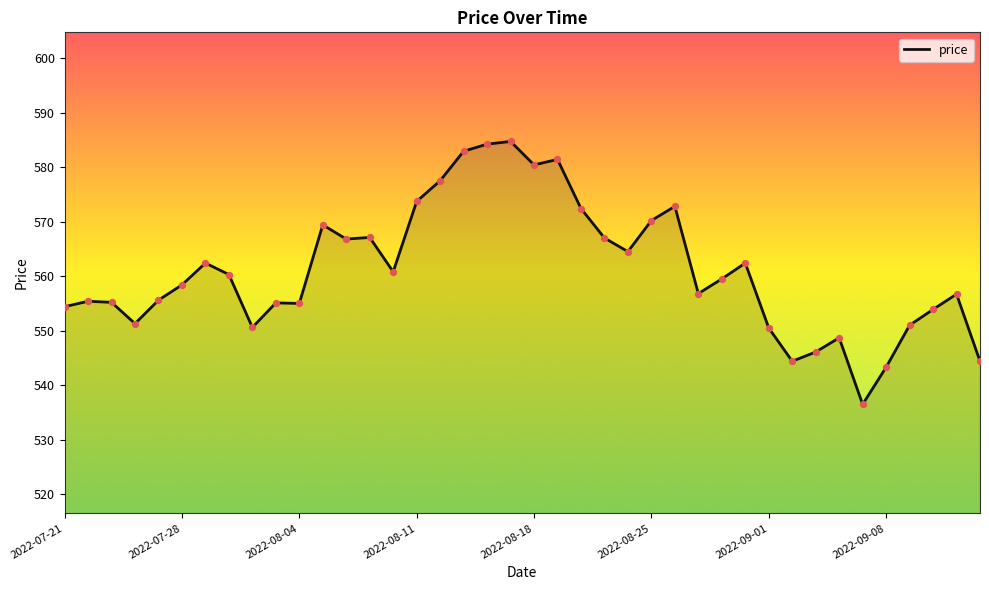

What is the maximum value shown in the chart?

584.7